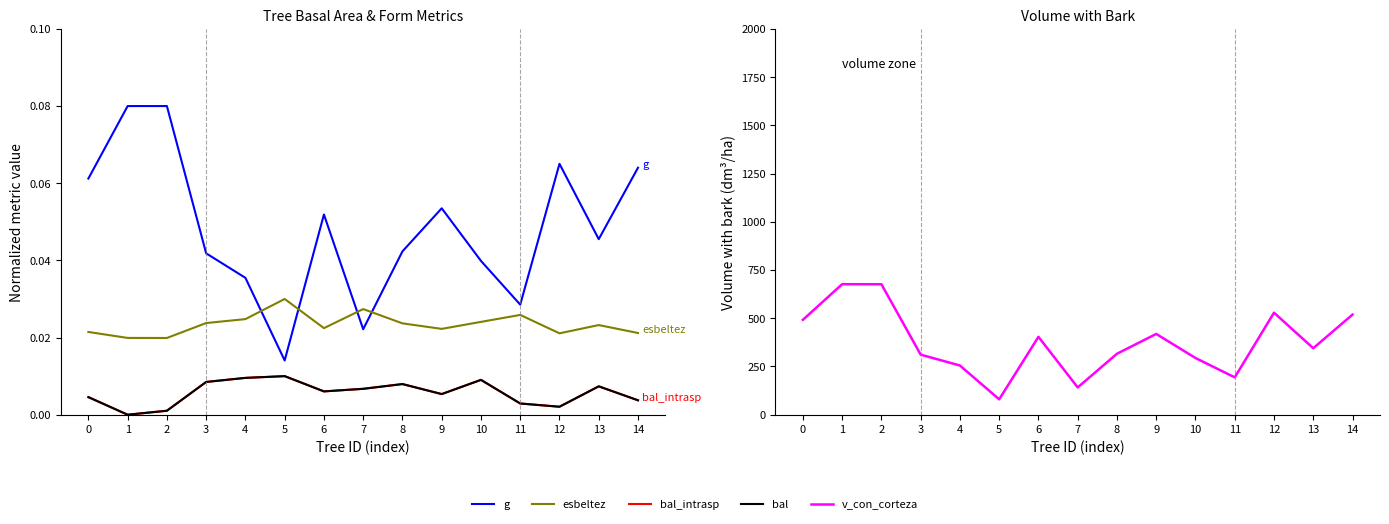

At which category is the sum across all series the highest?

1